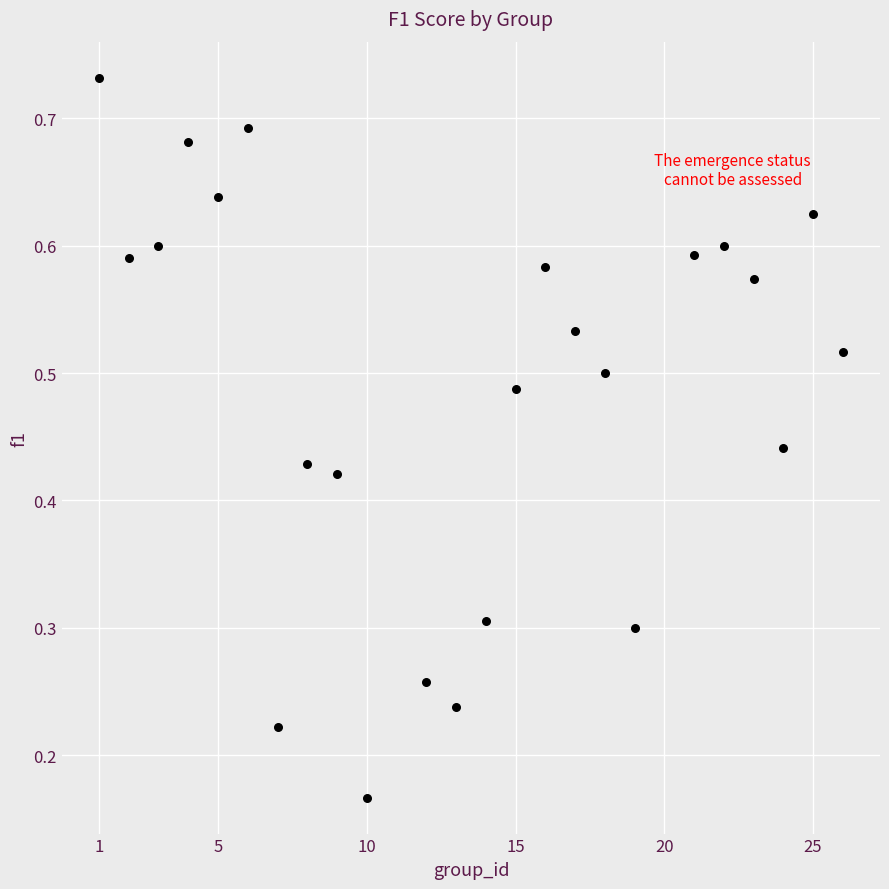

What is the range of X values (max minus min)?

25.0